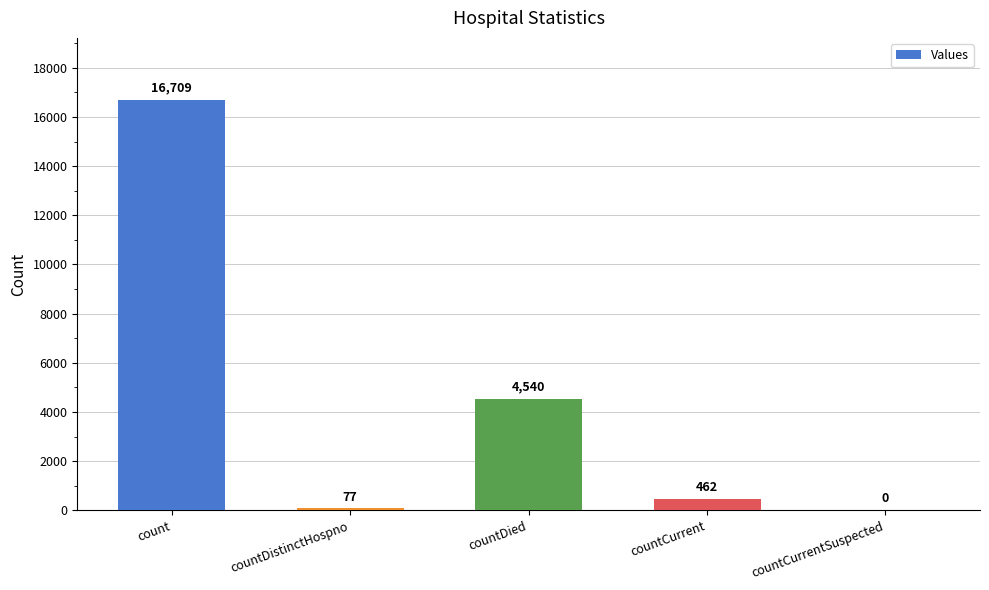

Is it true that the value at count is 16709?

True